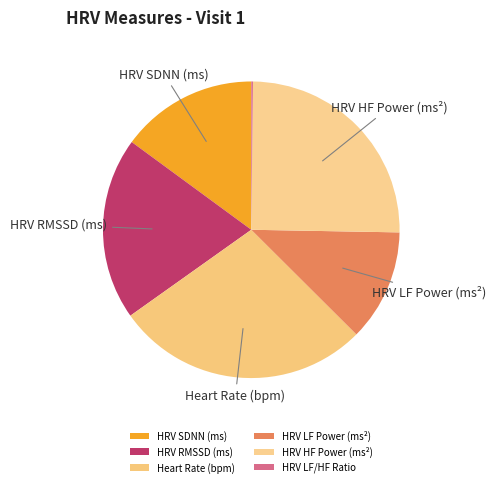

True or false: Heart Rate (bpm) accounts for 28% of the total.

True